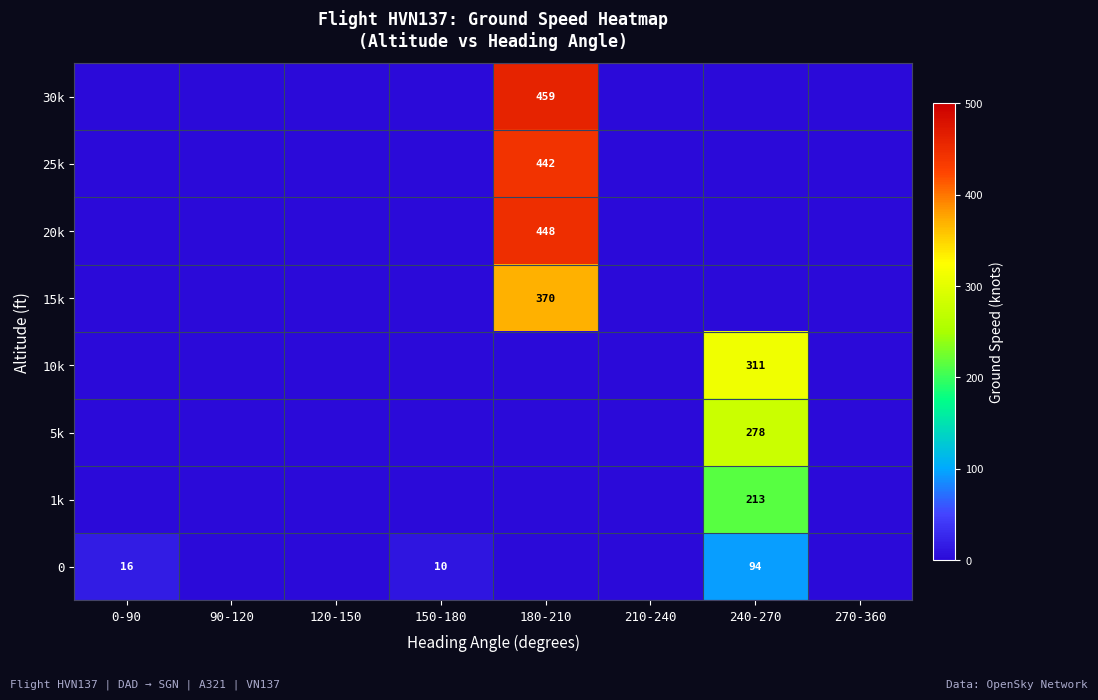

The 5k series shows 278 at 240-270. True or false?

True